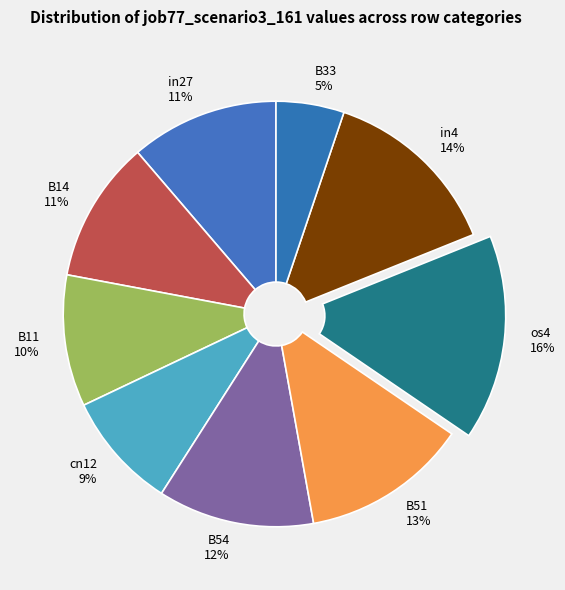

Between in27 and B33, which is larger?

in27